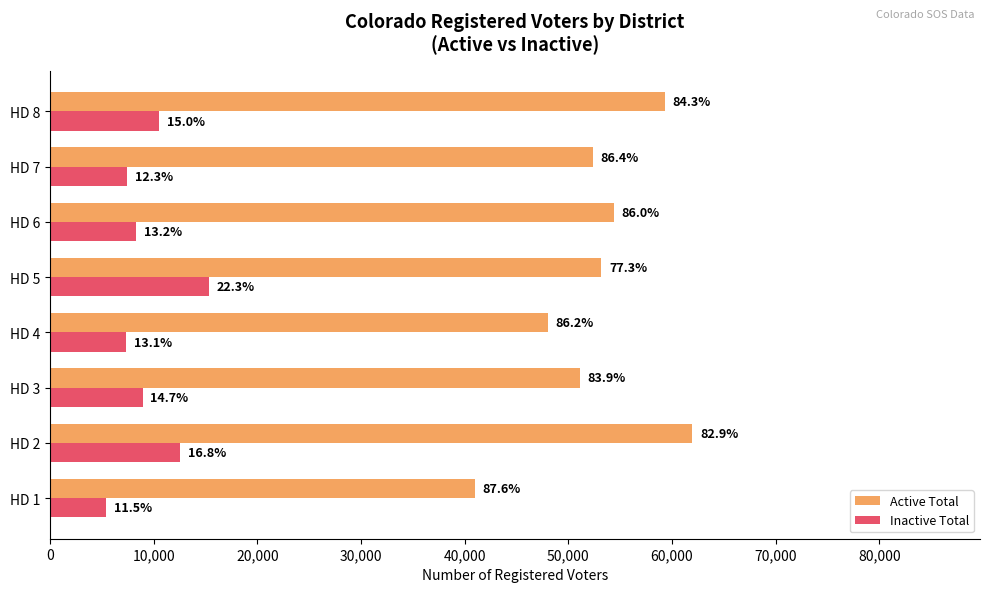

What are all the series names shown in the legend?

Active Total, Inactive Total